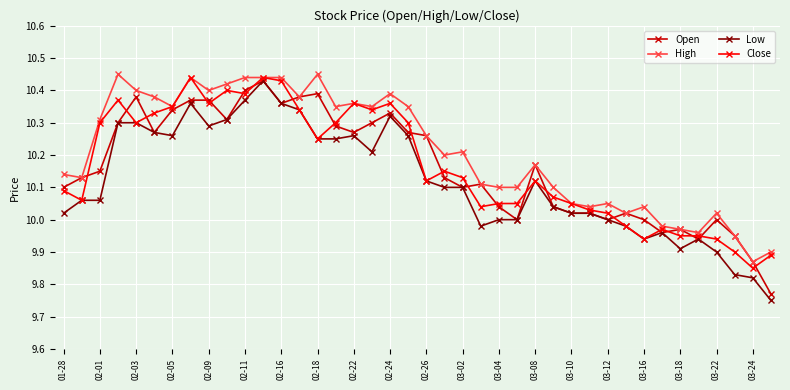

True or false: Close has more than 0 points higher than both neighbors.

True